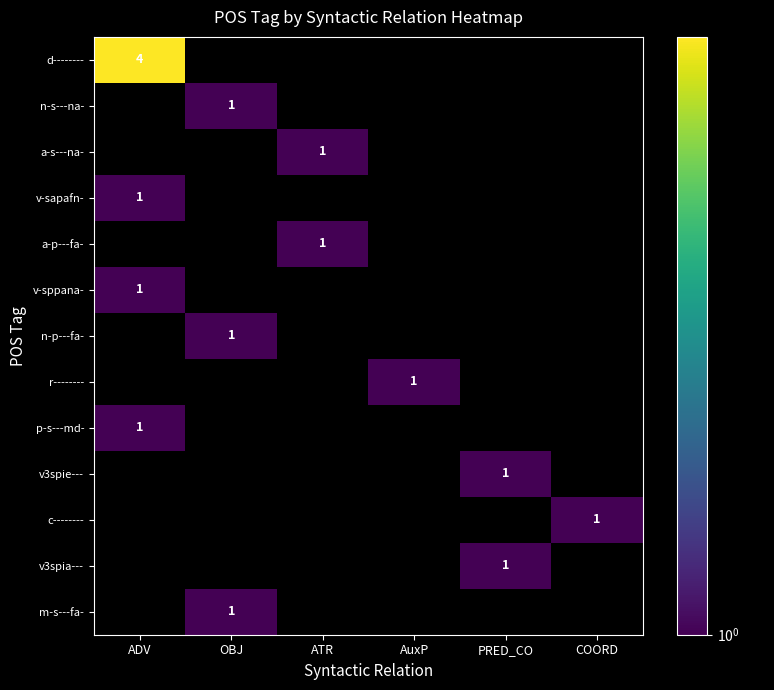

Count the number of data series in this chart.

13